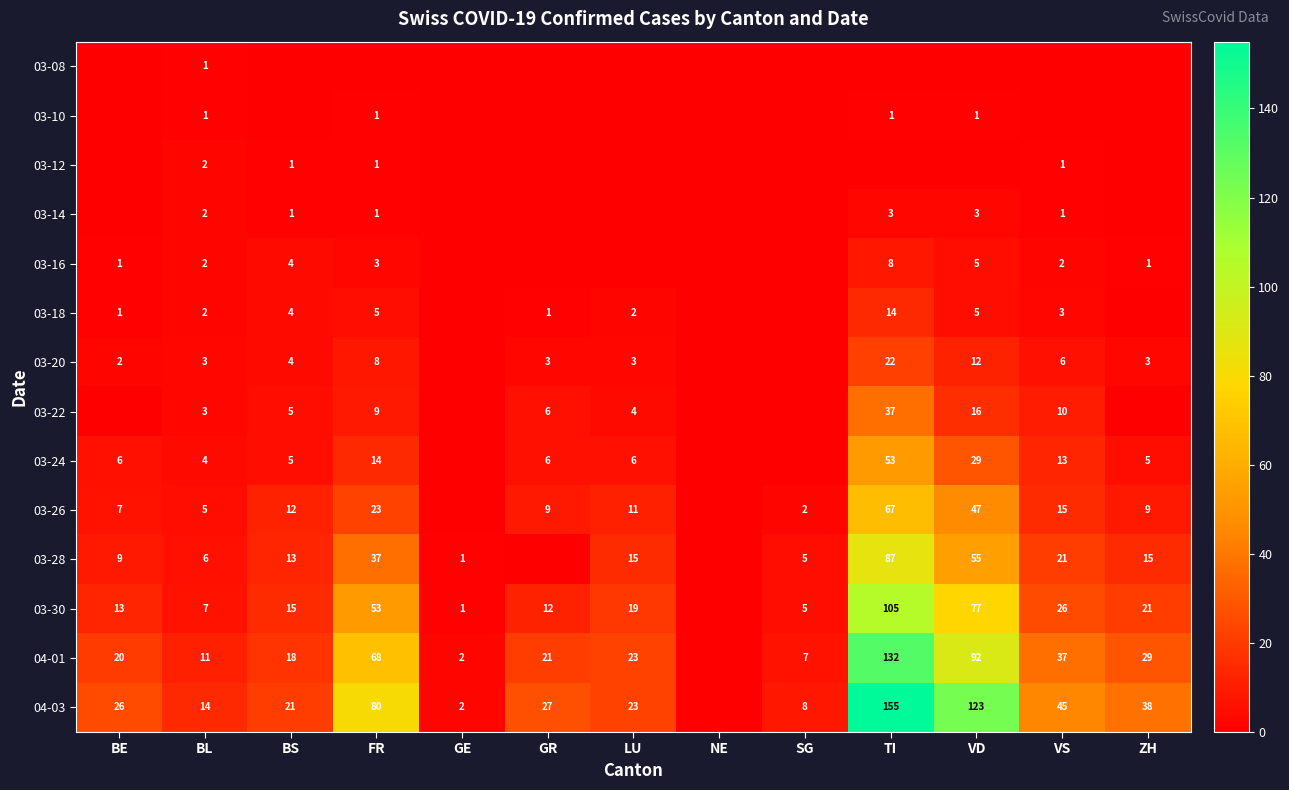

At which category is the sum across all series the highest?

TI